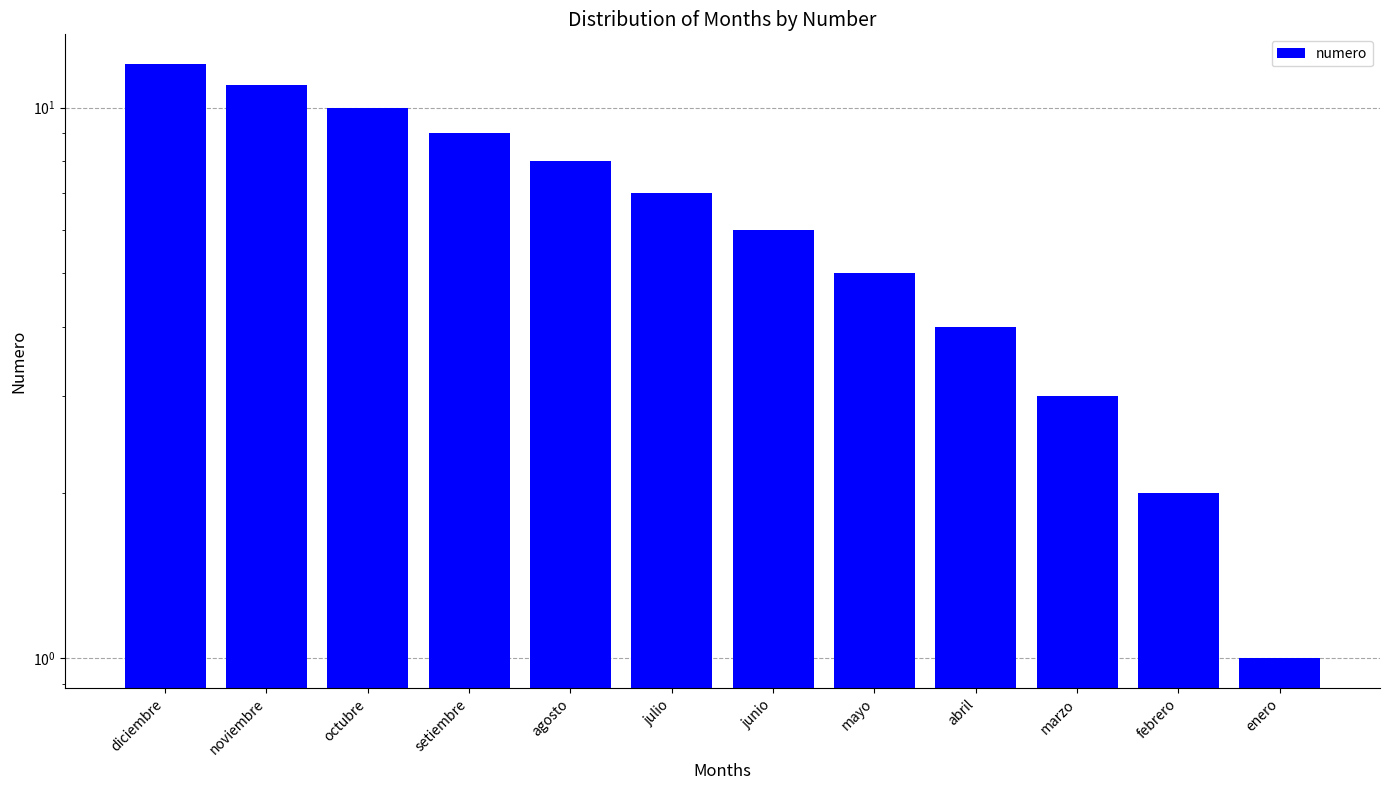

What is the sum of the values at junio and enero?

7